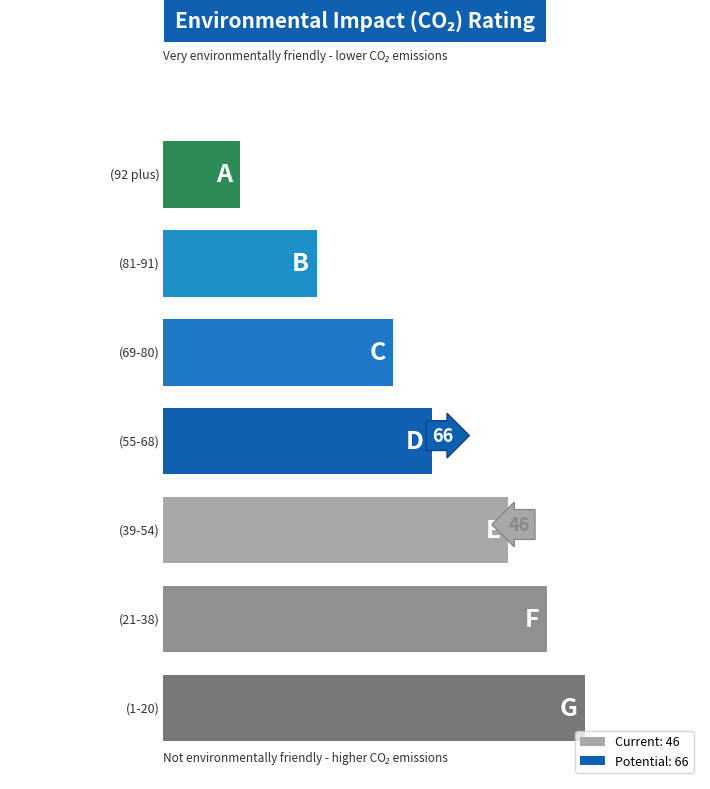

What is the value of the rho bar at the 1st from the left?

1